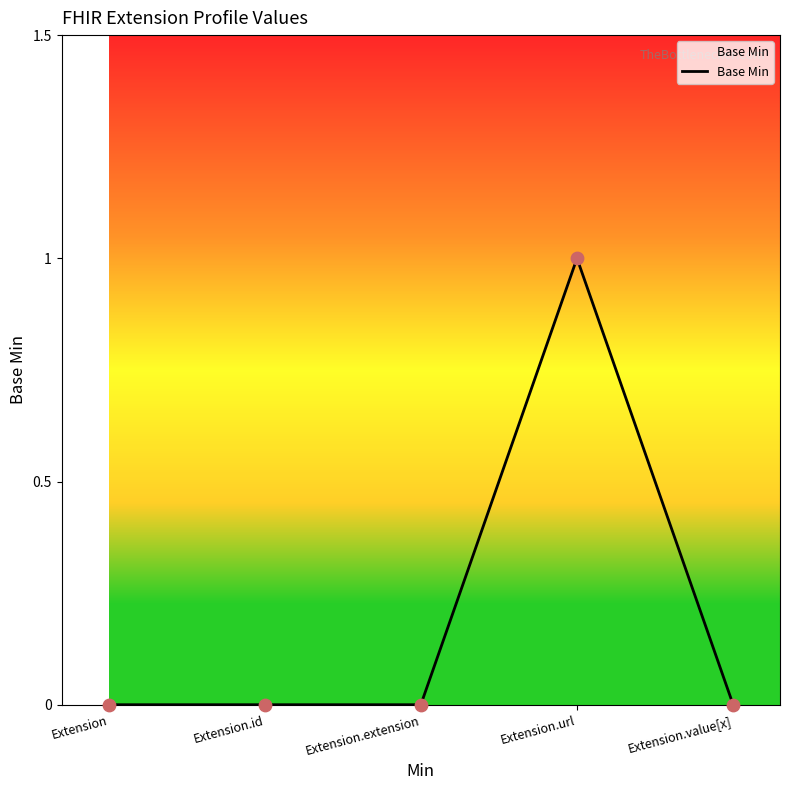

Which has a higher value, Extension.value[x] or Extension.url?

Extension.url